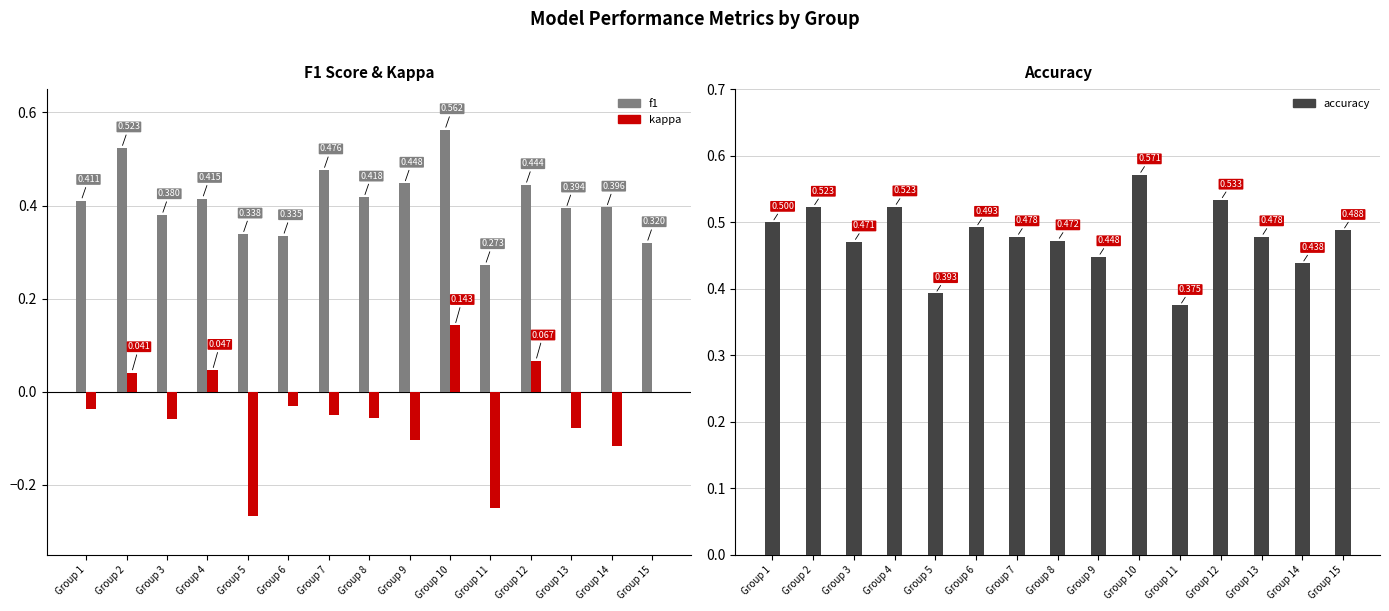

Between Group 7 and Group 1, which is larger?

Group 7